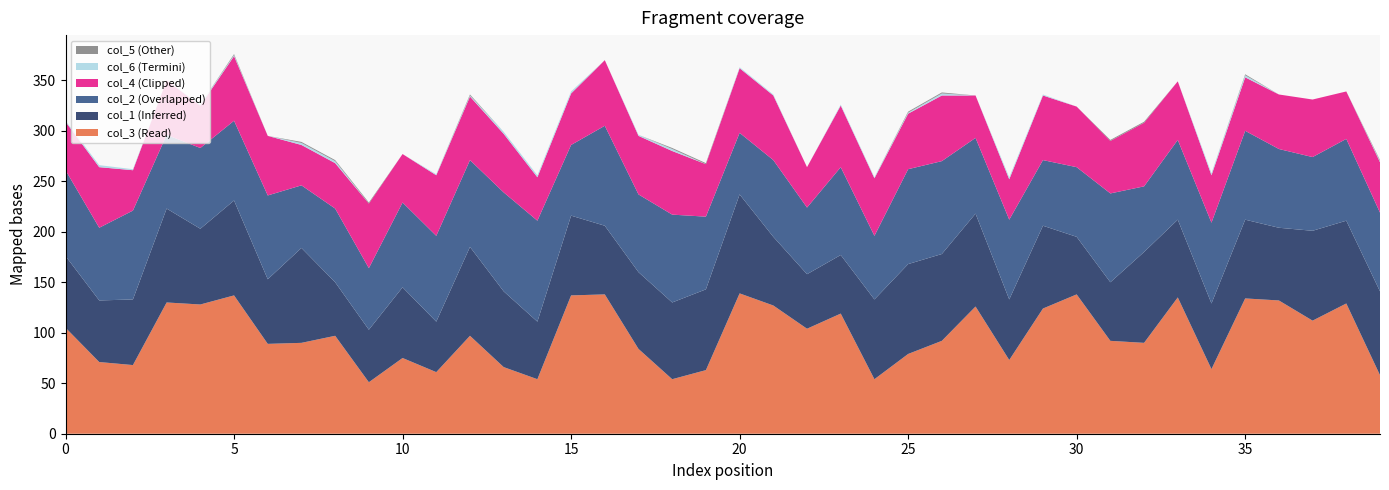

Reading left to right, list all the values displayed in this chart.

col_3: 105=105	71=71	68=68	130=130	128=128	137=137	89=89	90=90	97=97	51=51	75=75	61=61	97=97	66=66	54=54	137=137	138=138	84=84	54=54	63=63	139=139	127=127	104=104	119=119	54=54	79=79	92=92	126=126	73=73	124=124	138=138	92=92	90=90	135=135	64=64	134=134	132=132	112=112	129=129	58=58
col_1: 105=71	71=61	68=65	130=93	128=75	137=94	89=64	90=94	97=53	51=52	75=70	61=50	97=88	66=75	54=57	137=79	138=68	84=76	54=76	63=80	139=98	127=68	104=54	119=58	54=79	79=89	92=86	126=92	73=60	124=82	138=57	92=58	90=90	135=77	64=65	134=78	132=72	112=89	129=82	58=83
col_2: 105=85	71=72	68=88	130=73	128=80	137=79	89=83	90=62	97=73	51=61	75=84	61=85	97=86	66=98	54=100	137=70	138=99	84=77	54=87	63=72	139=61	127=76	104=66	119=87	54=63	79=94	92=92	126=75	73=79	124=65	138=69	92=88	90=65	135=79	64=80	134=88	132=78	112=73	129=81	58=78
col_4: 105=48	71=60	68=40	130=54	128=42	137=64	89=59	90=40	97=45	51=64	75=48	61=60	97=63	66=58	54=43	137=51	138=65	84=58	54=63	63=52	139=64	127=64	104=40	119=61	54=57	79=55	92=65	126=42	73=40	124=64	138=60	92=52	90=63	135=58	64=47	134=53	132=54	112=57	129=47	58=50
col_6: 105=1	71=2	68=1	130=0	128=1	137=1	89=0	90=2	97=2	51=0	75=0	61=1	97=1	66=2	54=2	137=2	138=0	84=1	54=2	63=0	139=1	127=1	104=0	119=1	54=1	79=1	92=2	126=0	73=2	124=1	138=0	92=0	90=0	135=0	64=2	134=2	132=0	112=0	129=0	58=1
col_5: 105=0	71=0	68=0	130=0	128=0	137=1	89=0	90=1	97=1	51=1	75=0	61=0	97=1	66=0	54=0	137=0	138=0	84=0	54=1	63=1	139=0	127=0	104=0	119=0	54=0	79=1	92=1	126=0	73=0	124=0	138=0	92=1	90=1	135=0	64=0	134=1	132=0	112=0	129=0	58=1